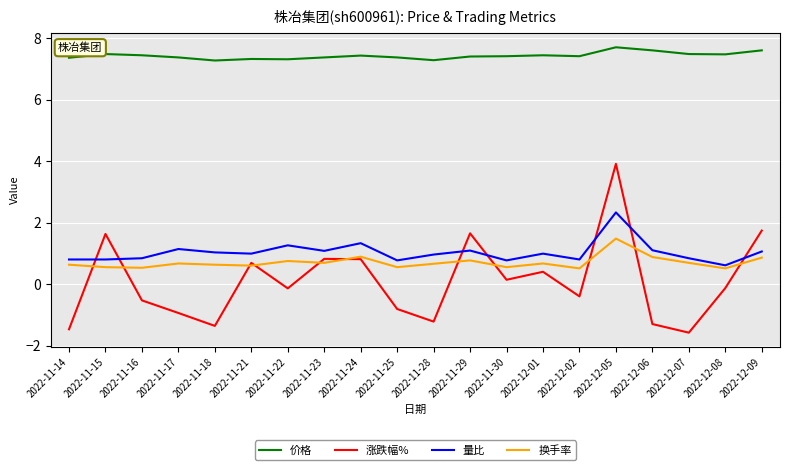

True or false: 价格 has a value of 7.3 at 2022-11-18.

True